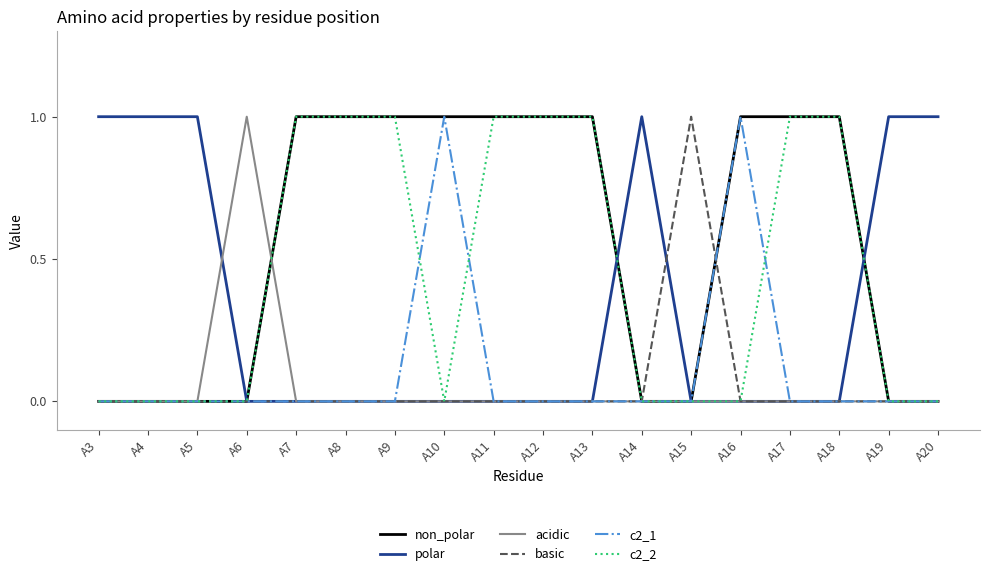

Reading right to left, extract all data points from this chart.

non_polar: 0	0	1	1	1	0	0	1	1	1	1	1	1	1	0	0	0	0
polar: 1	1	0	0	0	0	1	0	0	0	0	0	0	0	0	1	1	1
acidic: 0	0	0	0	0	0	0	0	0	0	0	0	0	0	1	0	0	0
basic: 0	0	0	0	0	1	0	0	0	0	0	0	0	0	0	0	0	0
c2_1: 0	0	0	0	1	0	0	0	0	0	1	0	0	0	0	0	0	0
c2_2: 0	0	1	1	0	0	0	1	1	1	0	1	1	1	0	0	0	0